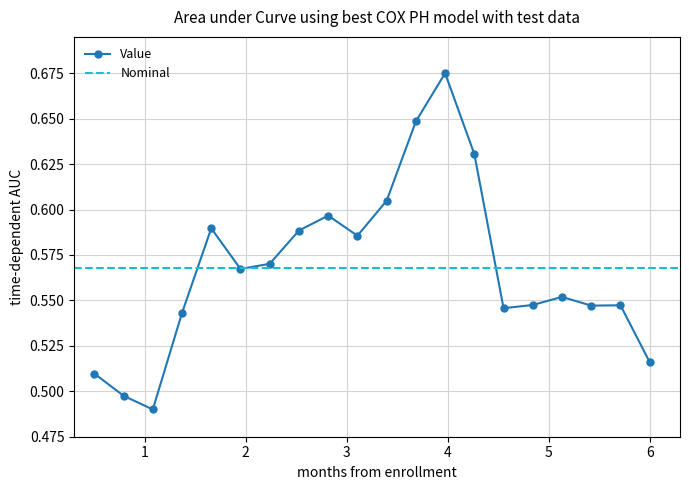

Count the Value values in the range 0 to 1.

20